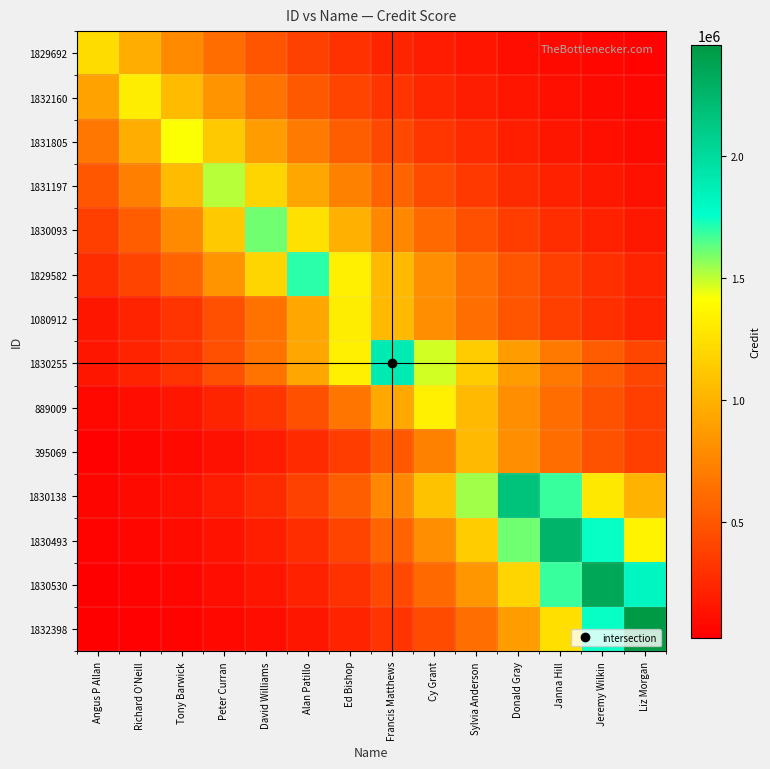

What is the spread (max minus min) of values at Richard O'Neill?

1284899.9